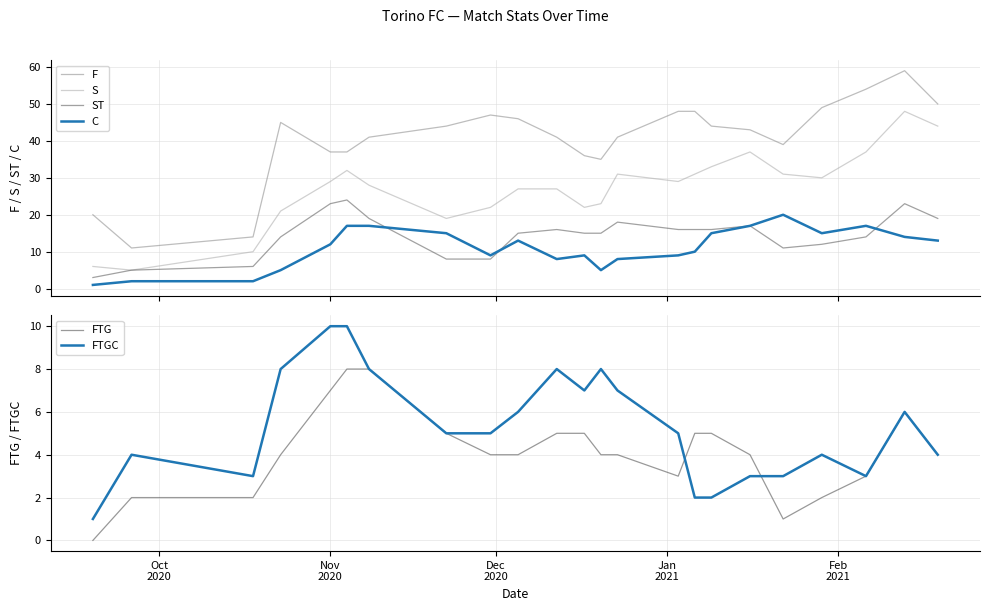

True or false: F and ST intersect in this chart.

False